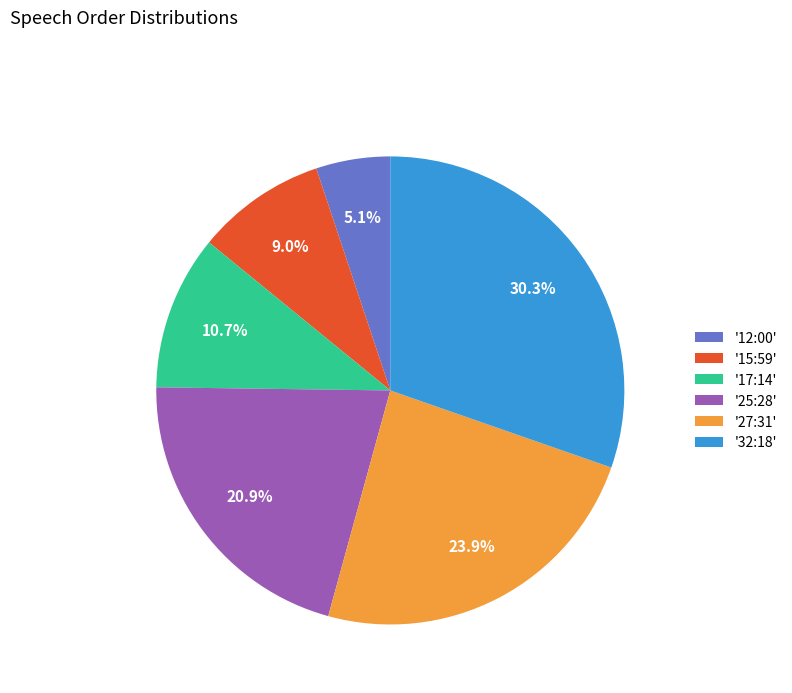

What portion of the pie excludes '27:31'?

76.1%